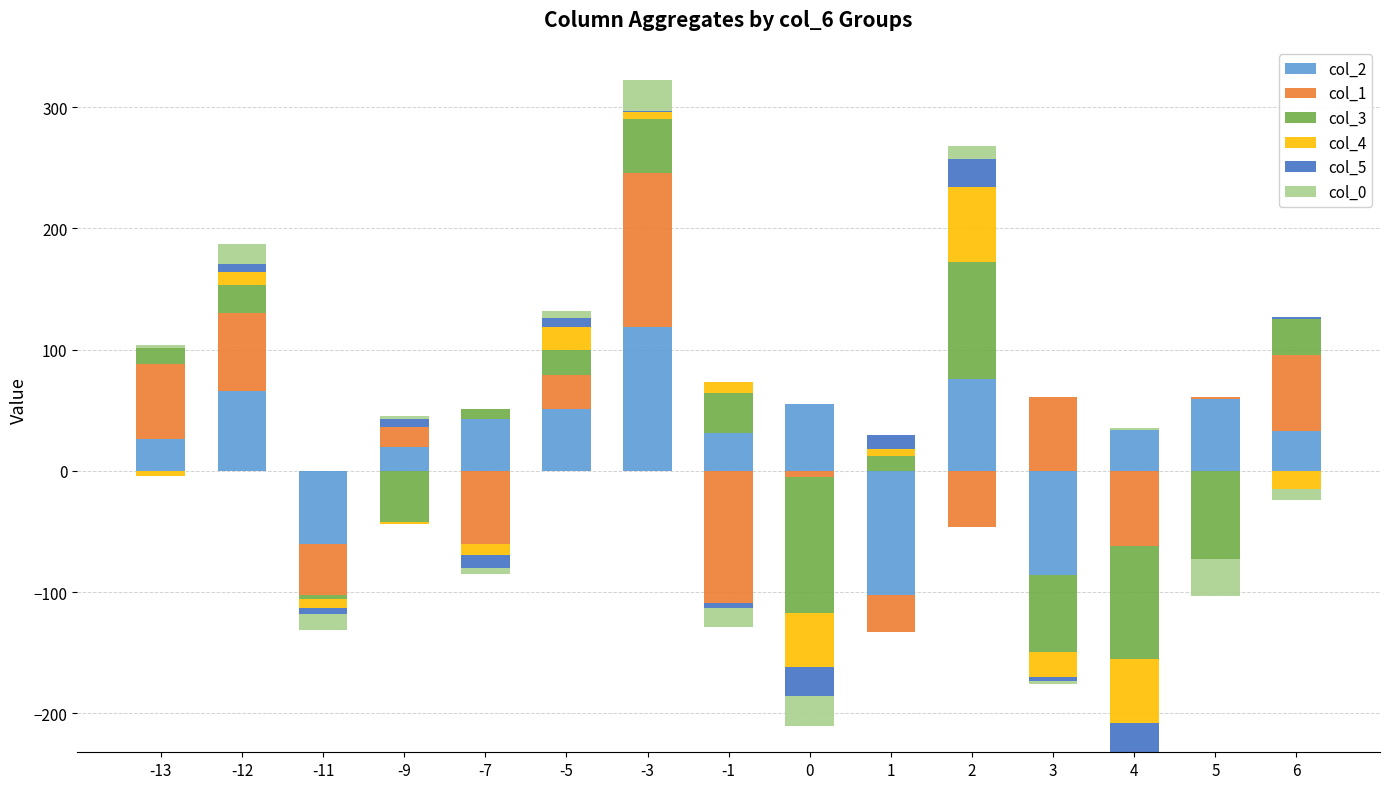

How many data points does each series have?

15